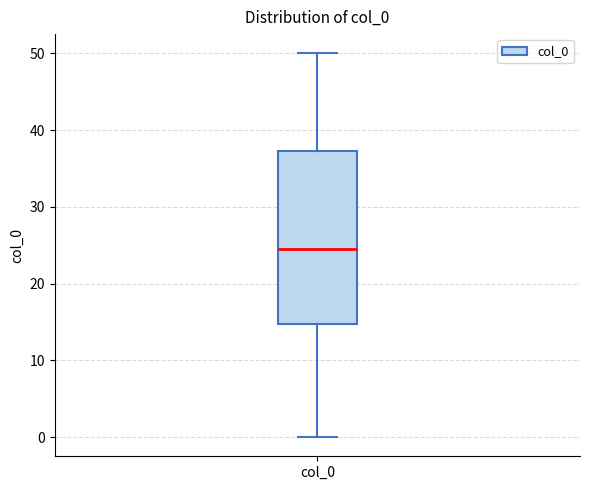

Where is the lower edge of the box for col_0 on the y-axis? The values are not printed on the chart, so give them approximately, as read against the axis.

15